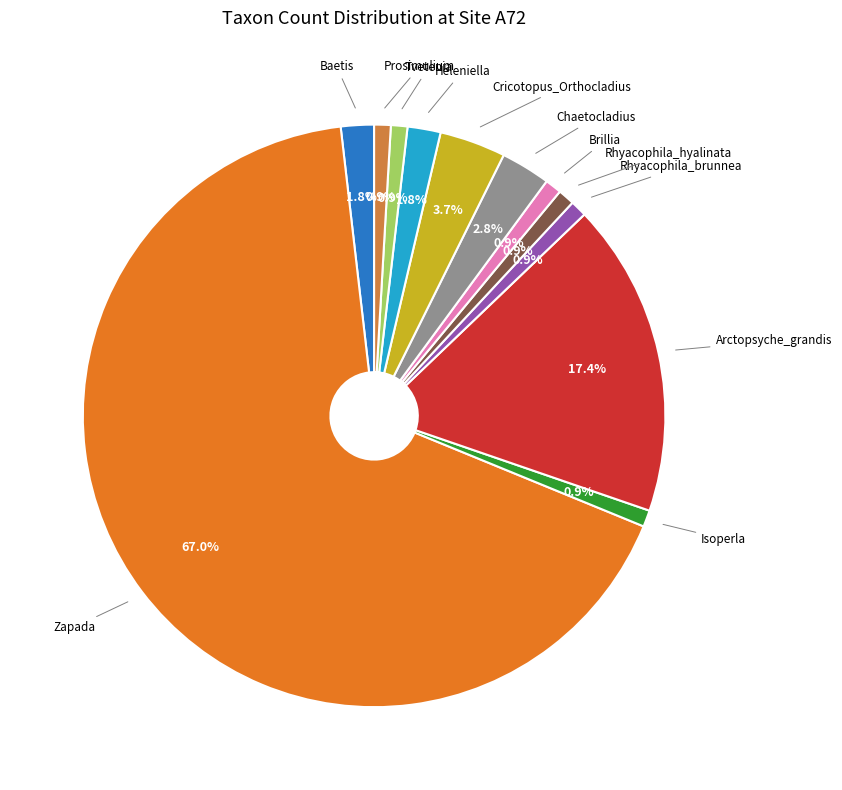

Does any single category account for the majority?

Yes